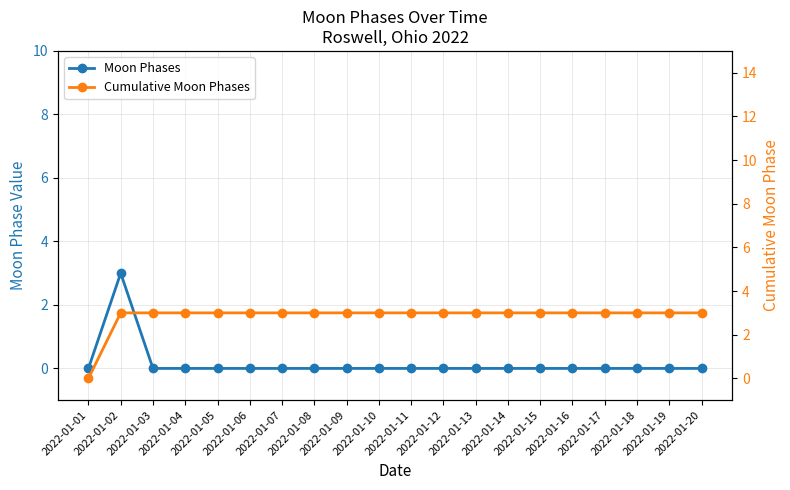

Reading right to left, transcribe all the data shown in this chart.

Moon Phases: 0	0	0	0	0	0	0	0	0	0	0	0	0	0	0	0	0	0	3	0
Cumulative Moon Phases: 3	3	3	3	3	3	3	3	3	3	3	3	3	3	3	3	3	3	3	0